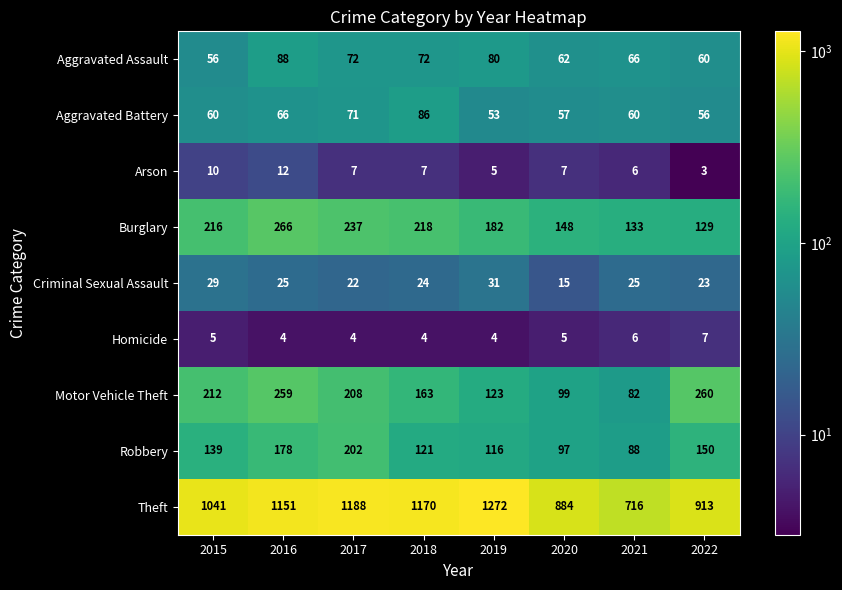

What is the average value of the Robbery series?

136